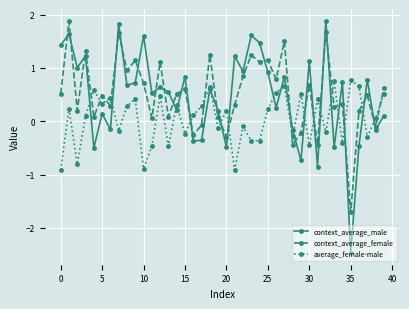

What is the minimum value for context_average_female?

-1.7